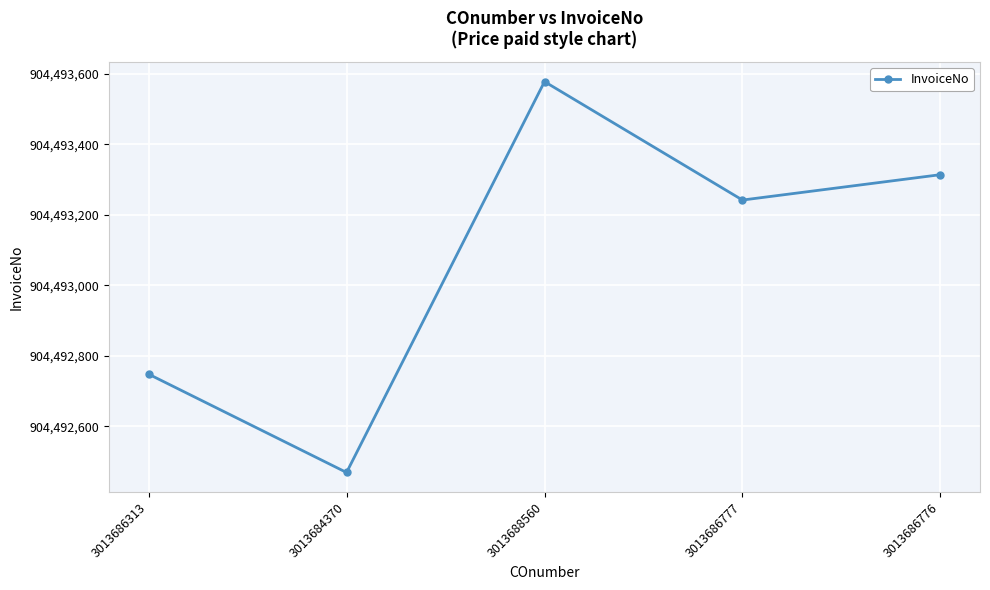

The value at 3013686313 is 493761761. True or false?

False